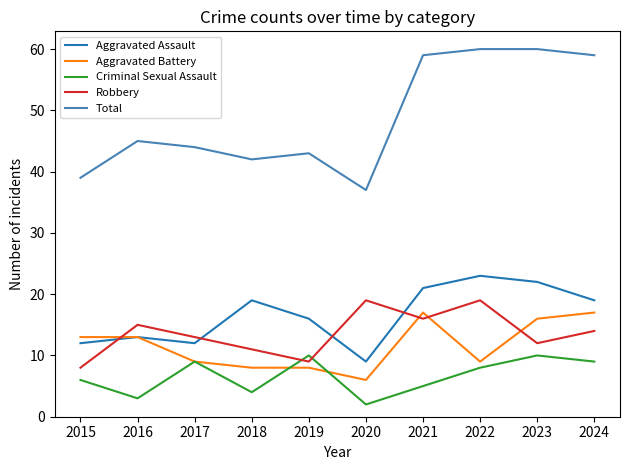

What is the average value of the Aggravated Assault series?

17